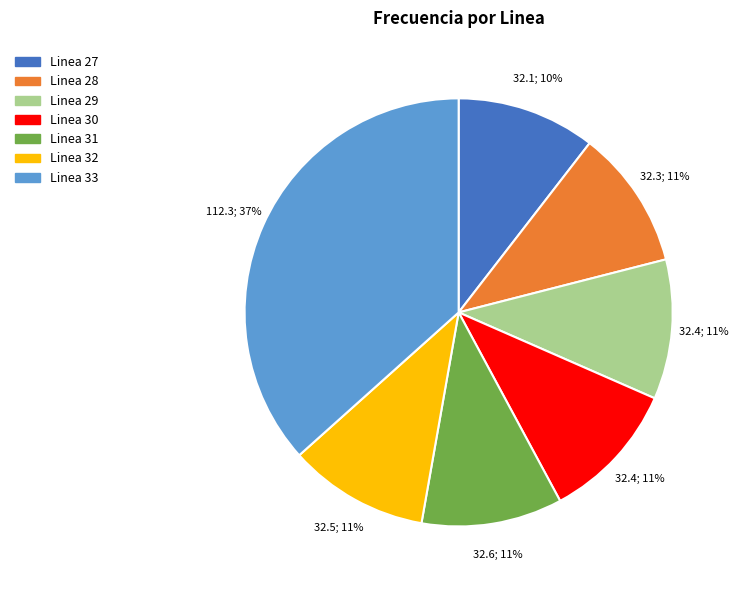

Does Linea 33 account for over 50% of the chart?

No